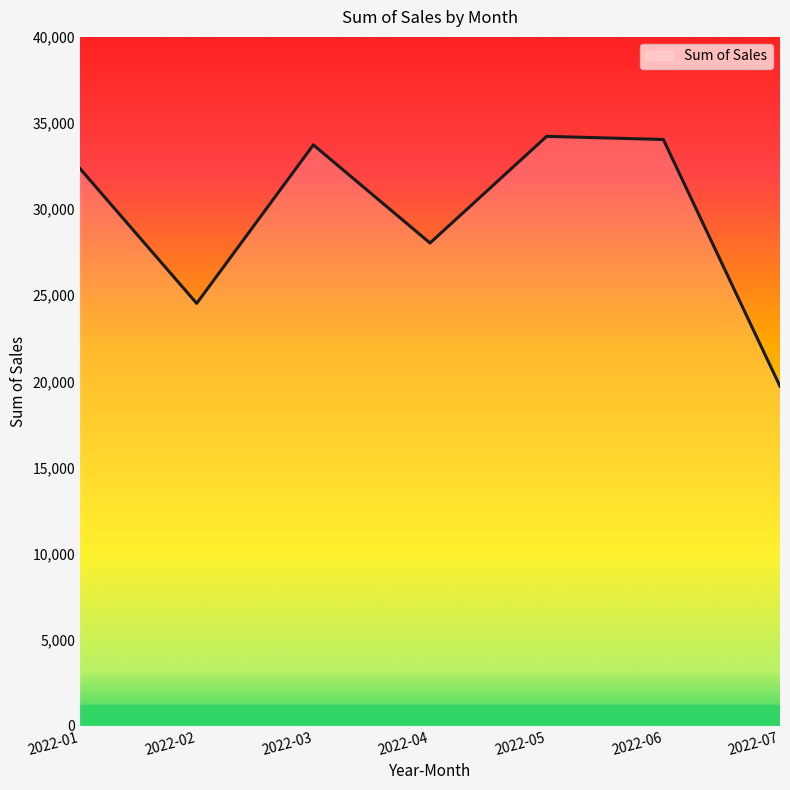

Approximately how many times larger is the value at 2022-05 compared to 2022-07?

1.7